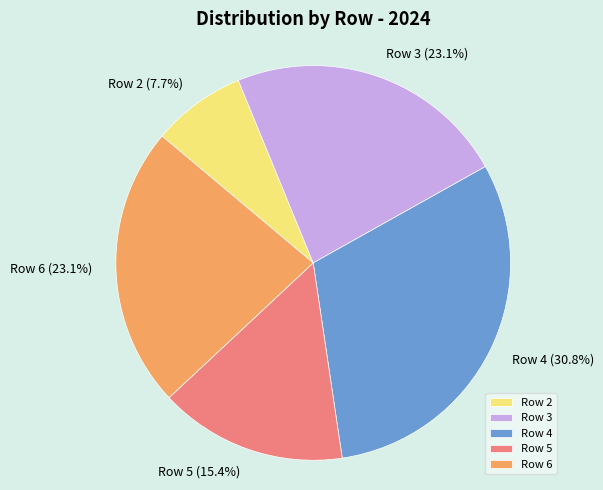

Does any single category account for the majority?

No